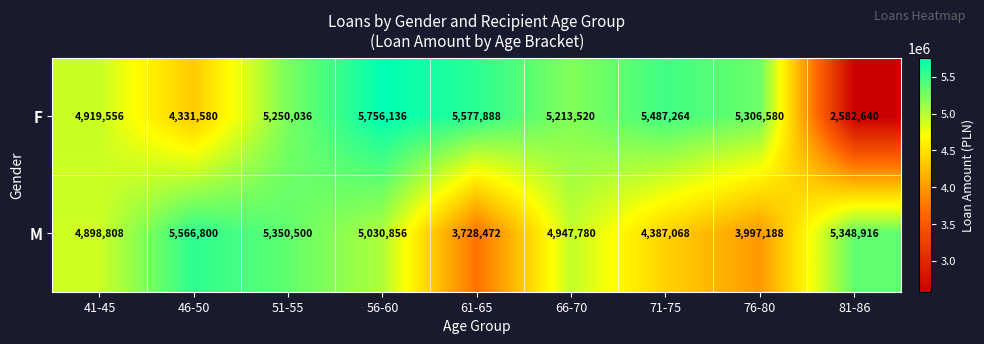

At which category is the sum across all series the highest?

56-60